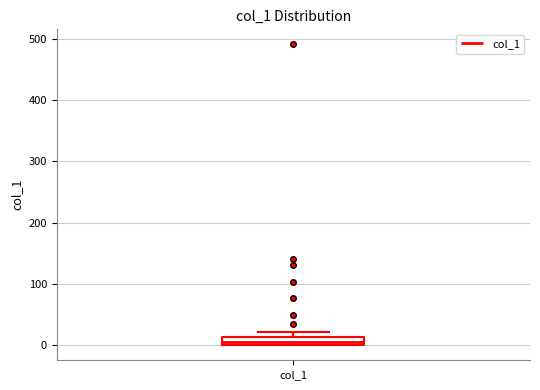

Where is the lower edge of the box for col_1 on the y-axis? The values are not printed on the chart, so give them approximately, as read against the axis.

0